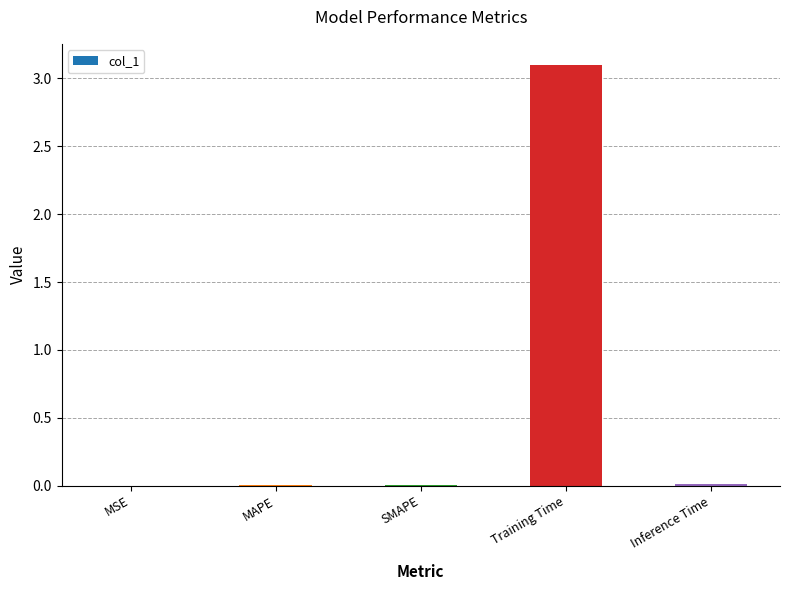

What is the sum of all values?

3.1